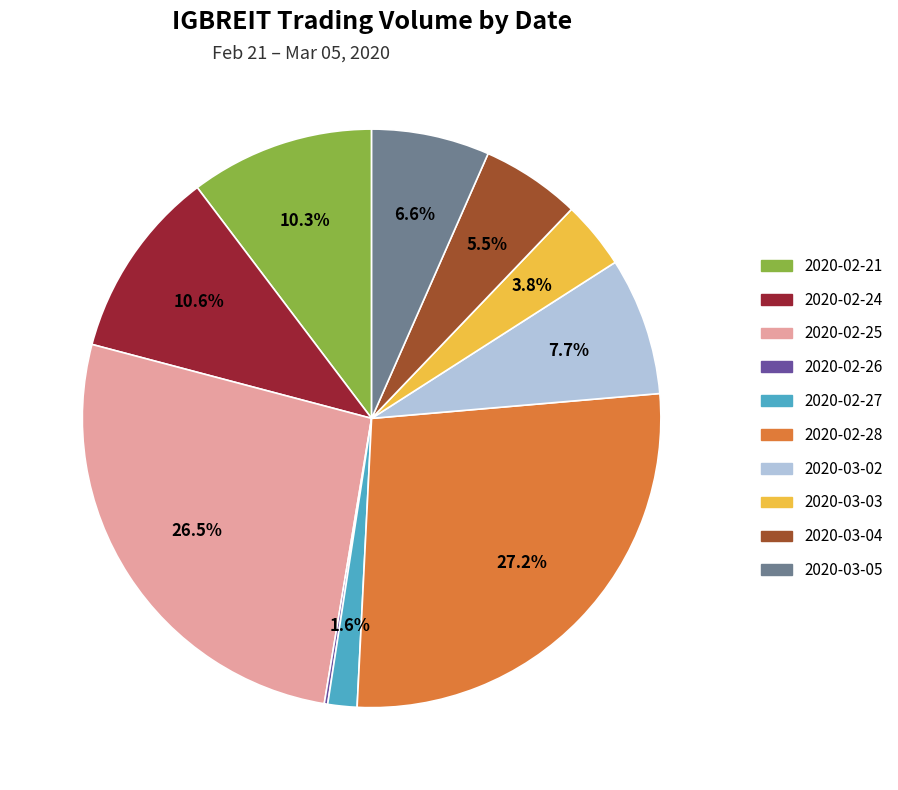

Is it true that 2020-02-27 is 2% of the pie?

True